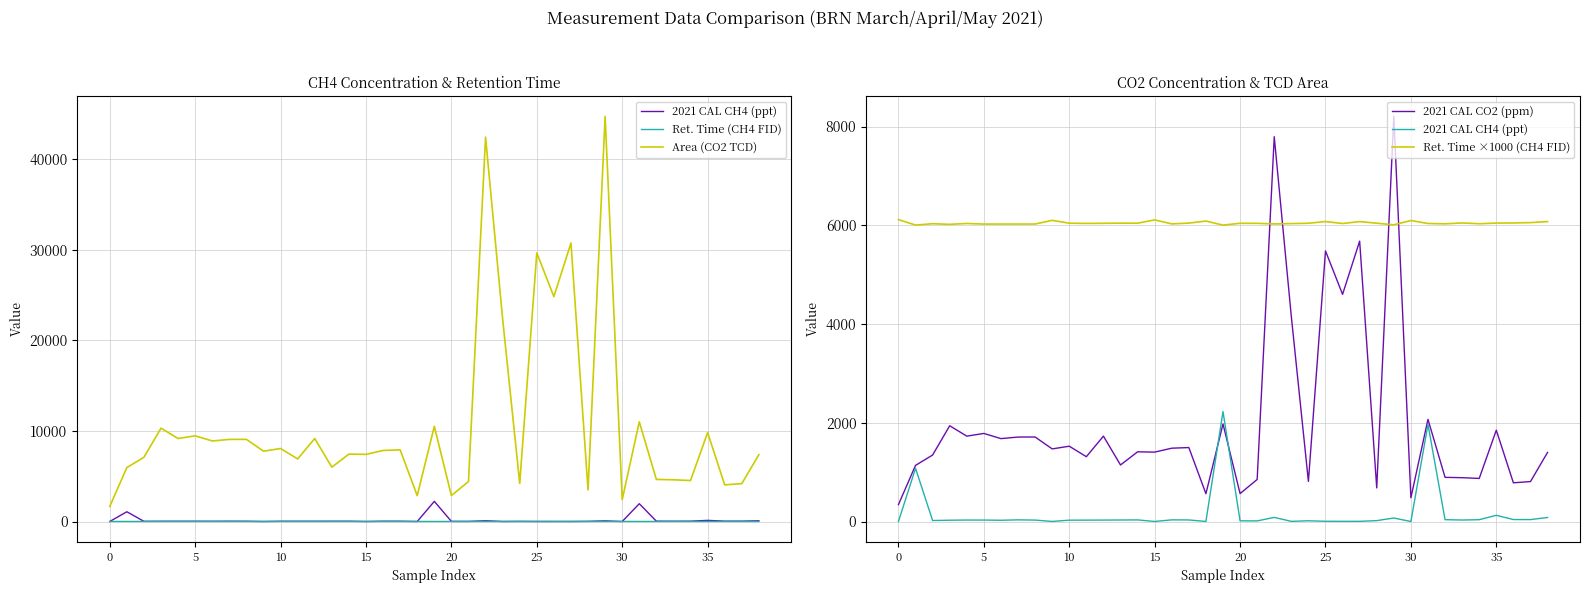

How many data points in 2021 CAL CH4 (ppt) are less than 29?

18